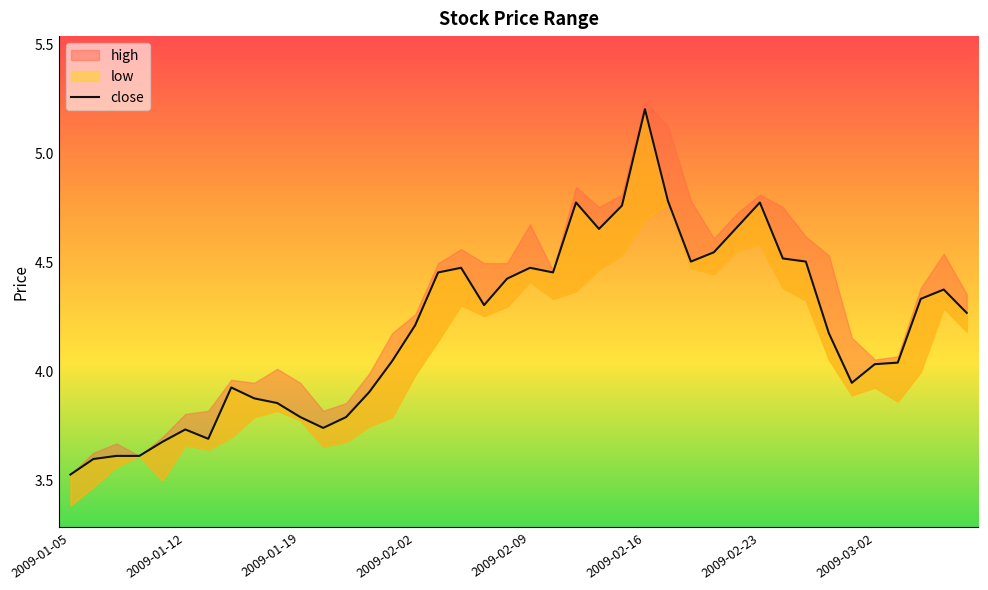

What is the difference between the maximum and second lowest values?

1.6